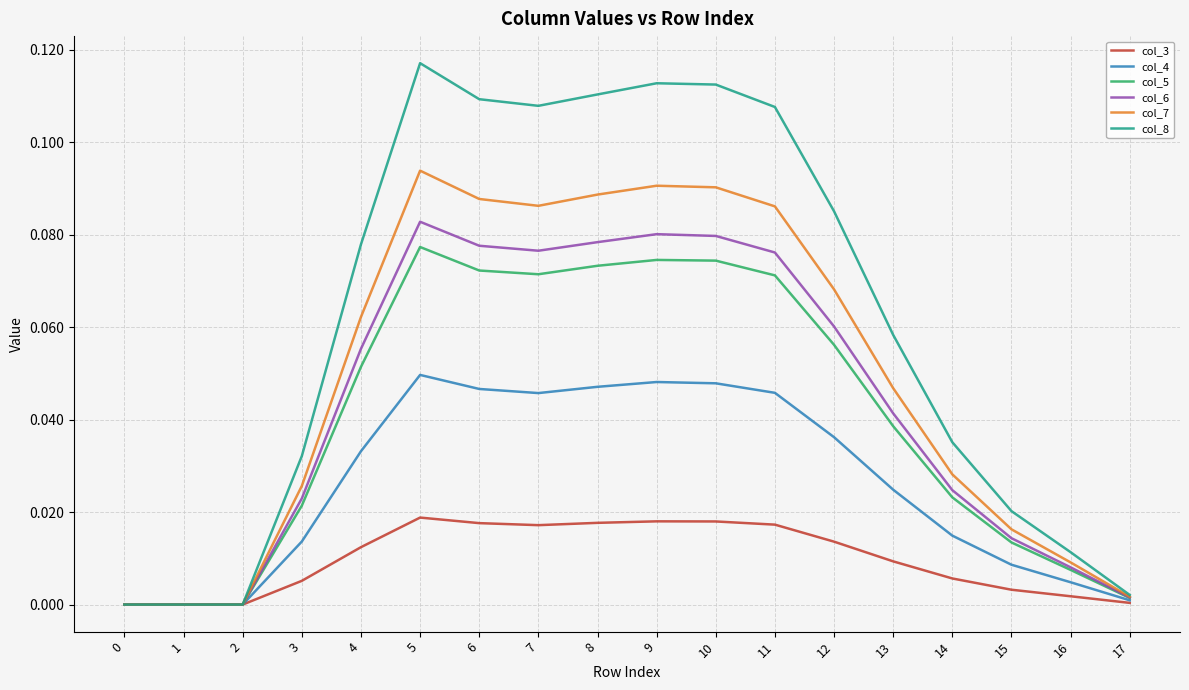

Which series has the widest spread of values?

col_8